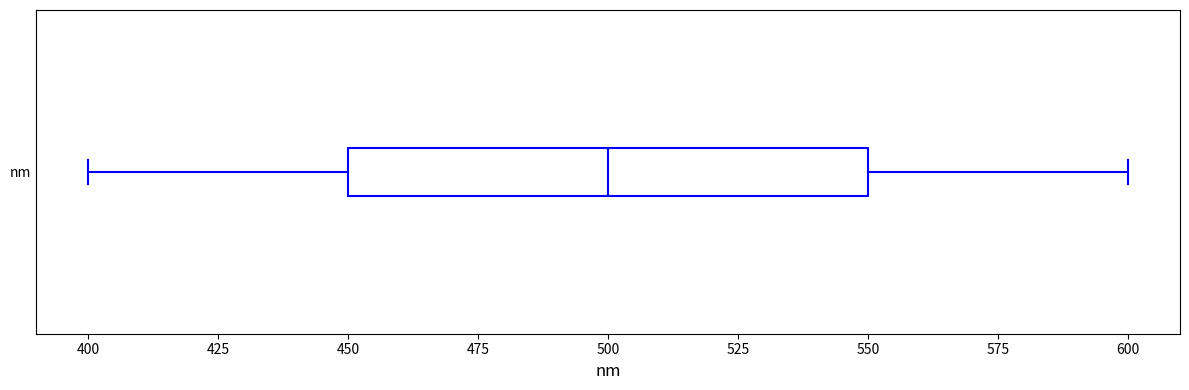

Where is the right edge of the box for nm on the x-axis? The values are not printed on the chart, so give them approximately, as read against the axis.

550